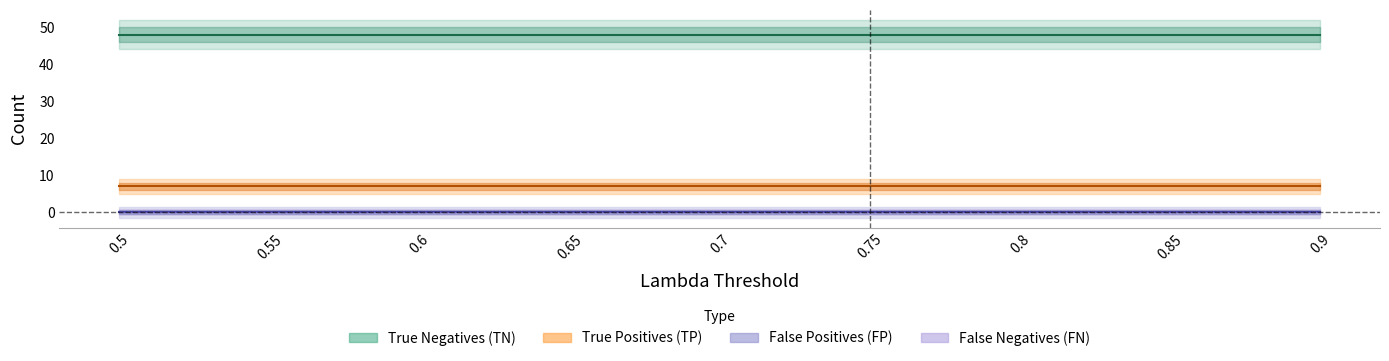

How many lines are shown in the chart?

4